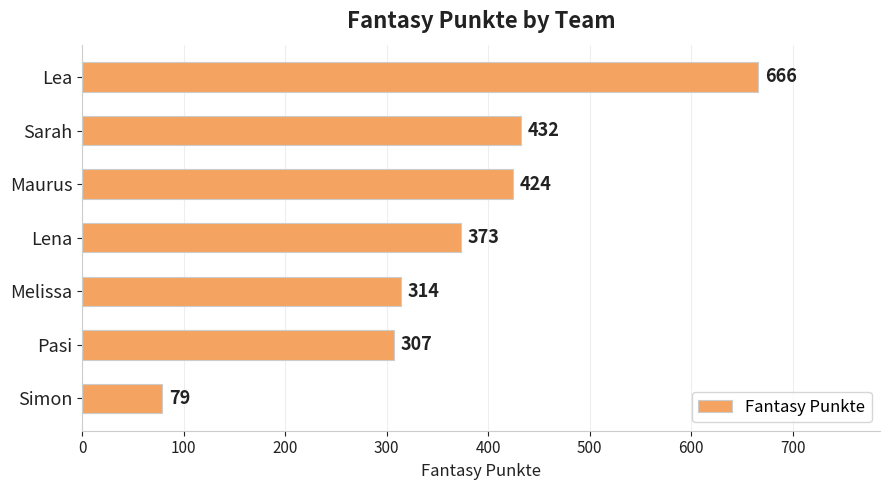

What is the difference between the maximum and minimum values?

587